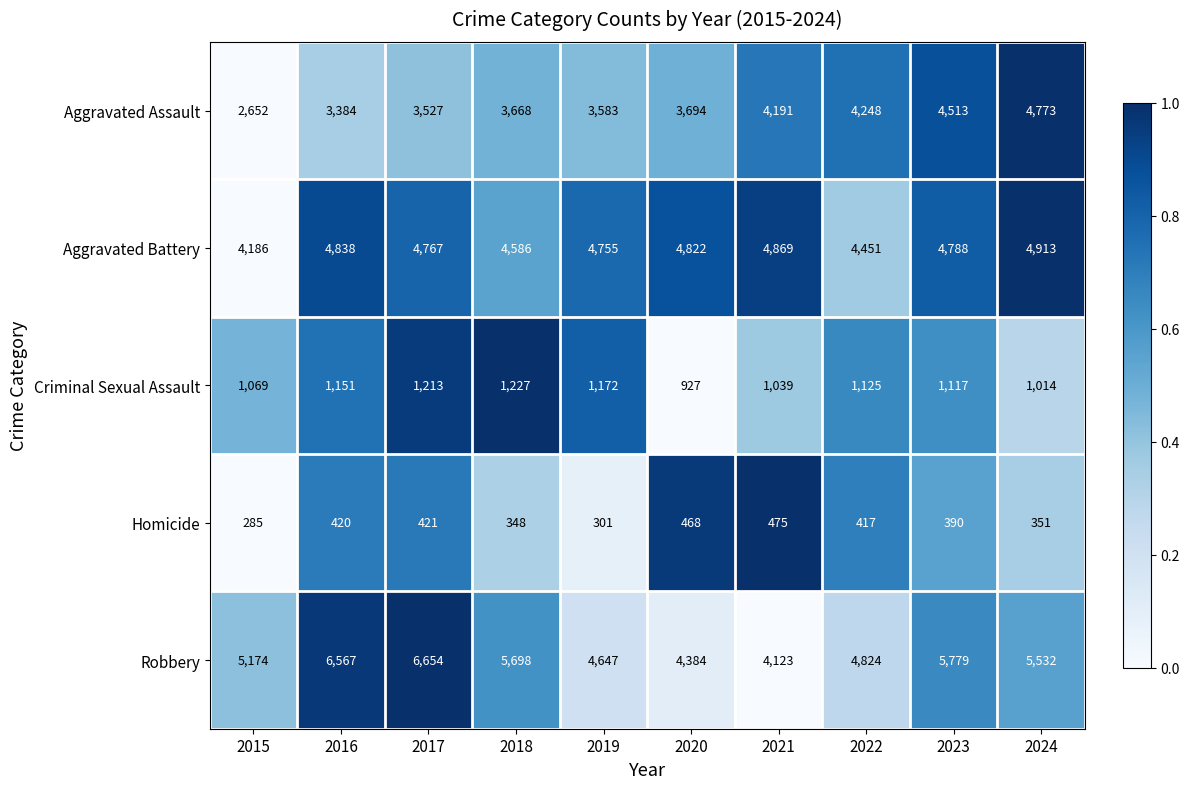

What is the total value across all series at 2023?

16587